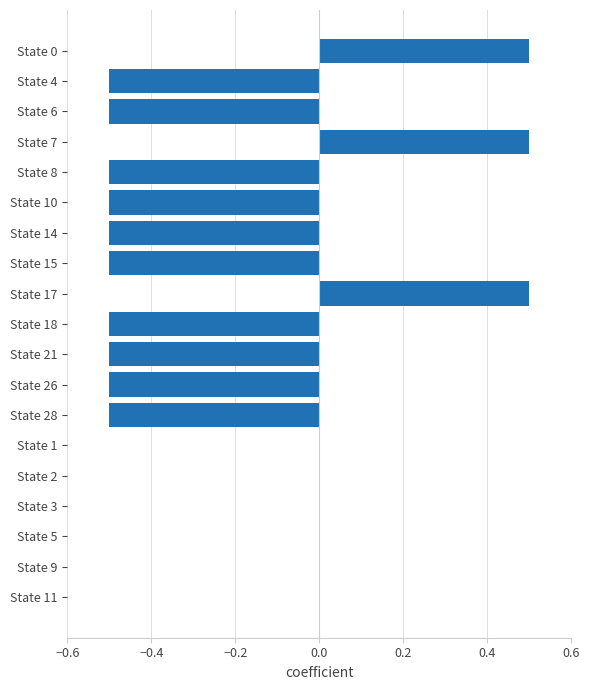

Does the chart contain stacked bars?

No